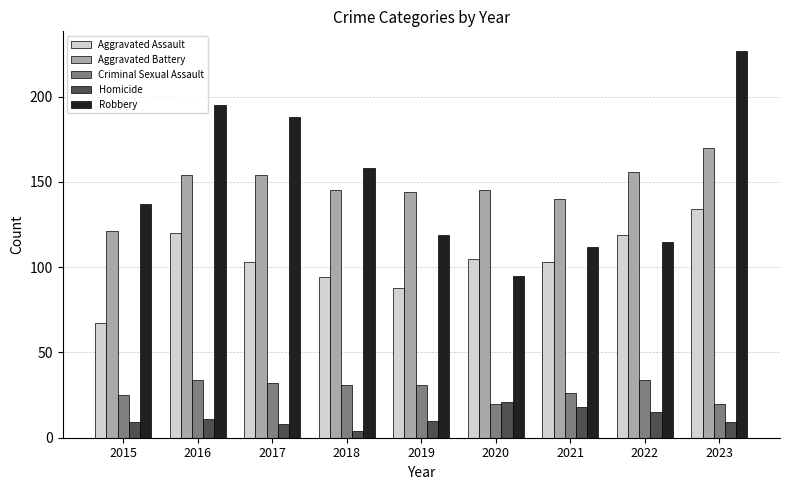

True or false: Aggravated Battery has a value of 144 at 2019.

True